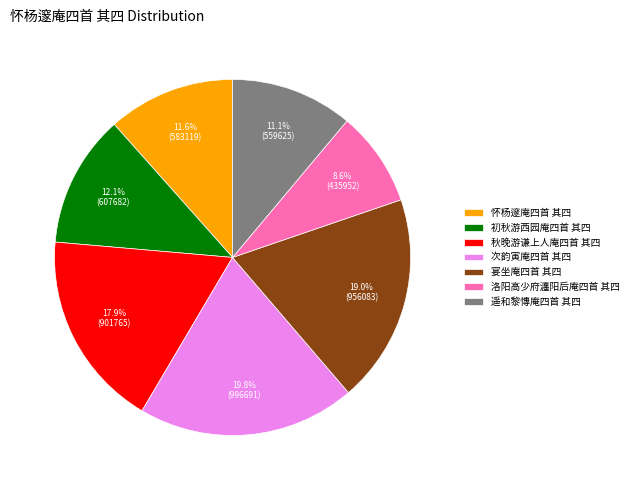

Between 秋晚游谦上人庵四首 其四 and 怀杨邃庵四首 其四, which is larger?

秋晚游谦上人庵四首 其四